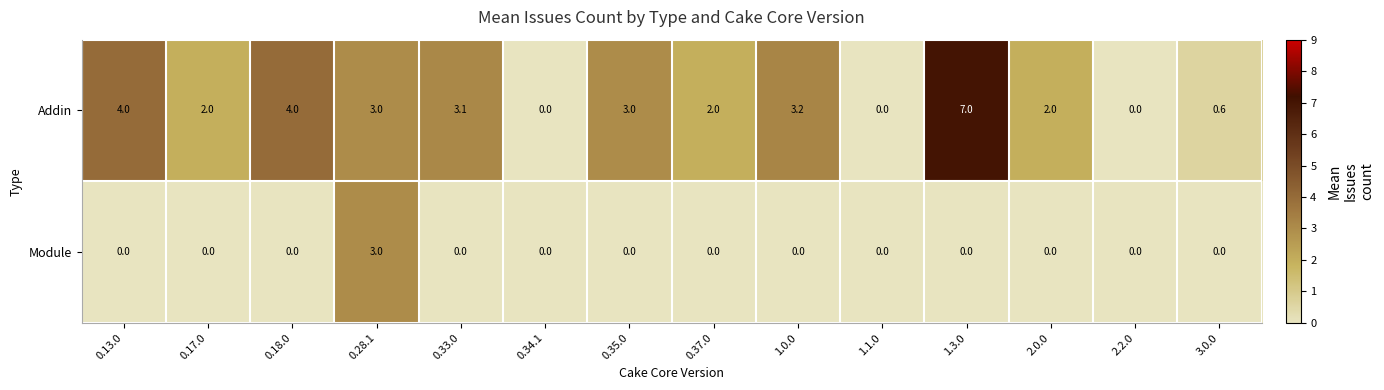

Is it true that Module equals -1.2 at 0.13.0?

False